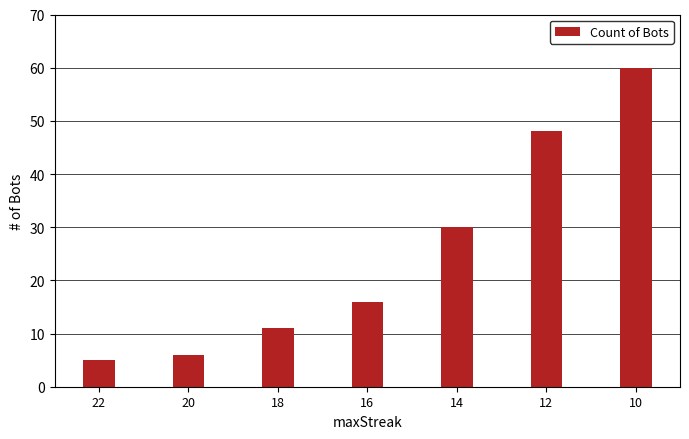

What is the maximum value shown in the chart?

60